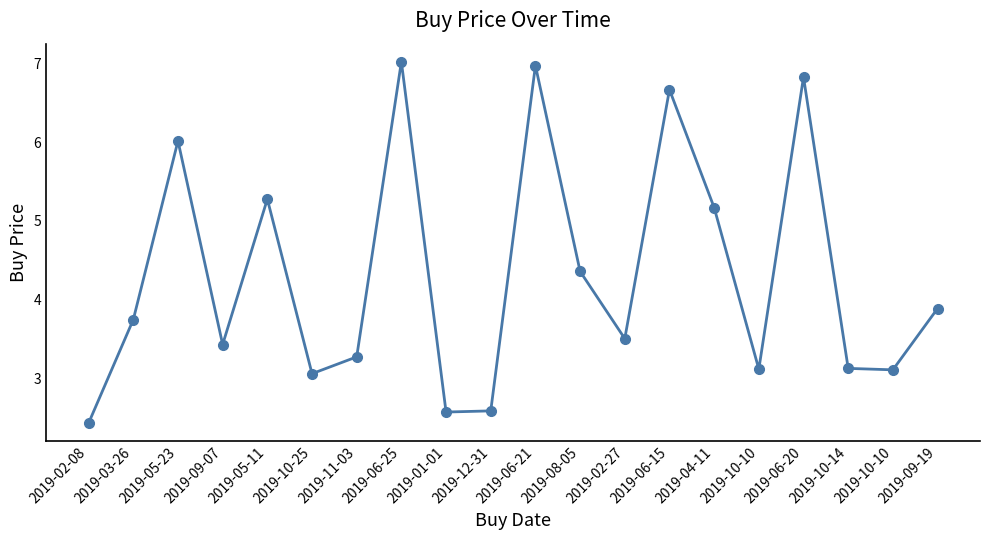

How many interior local valleys (lower than both neighbors) does the data have?

6